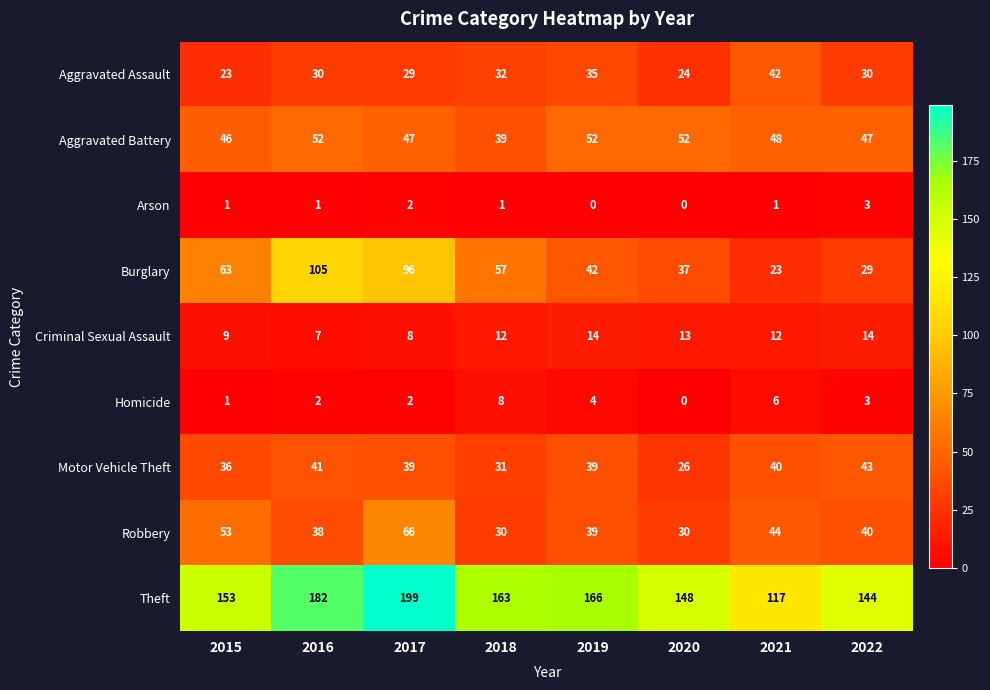

How many distinct data groups are displayed?

9